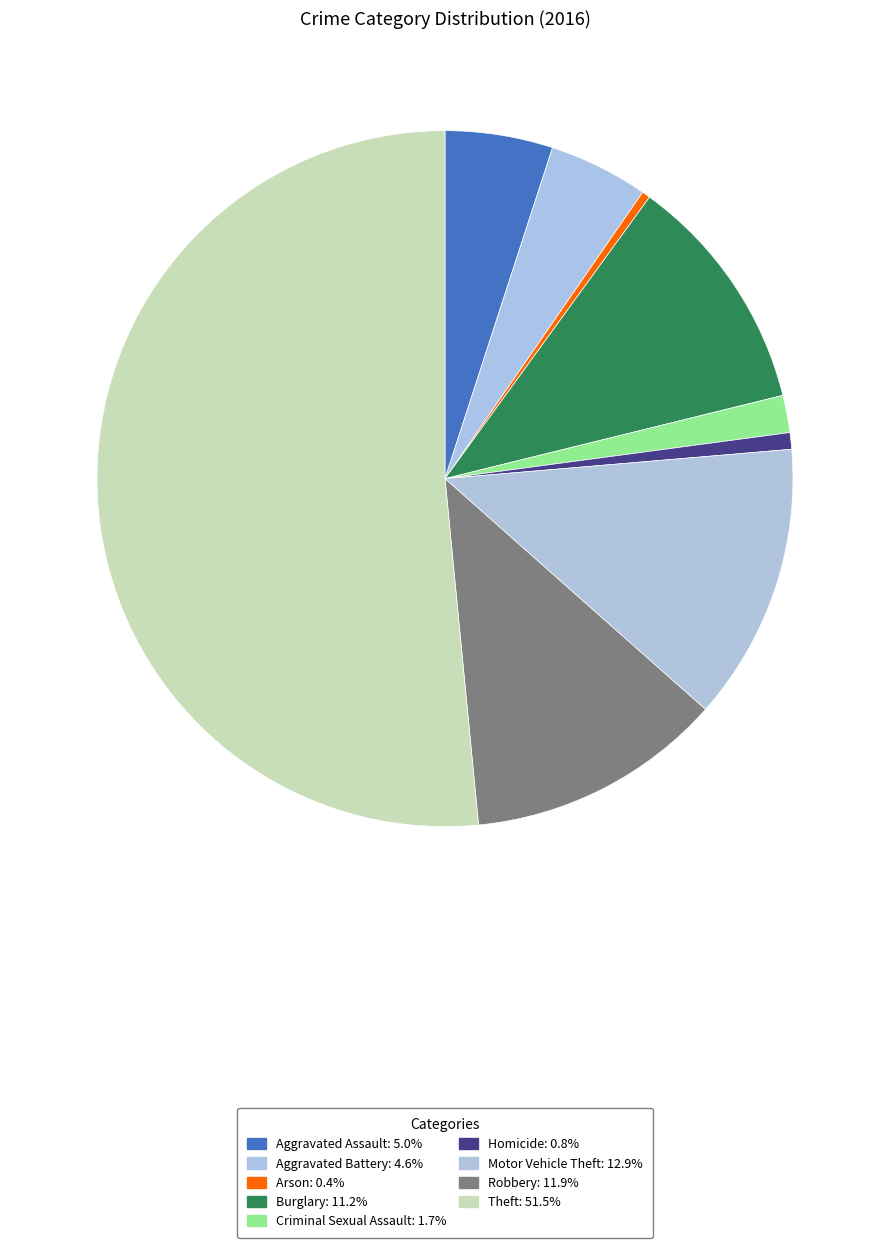

How many segments does this pie chart have?

9